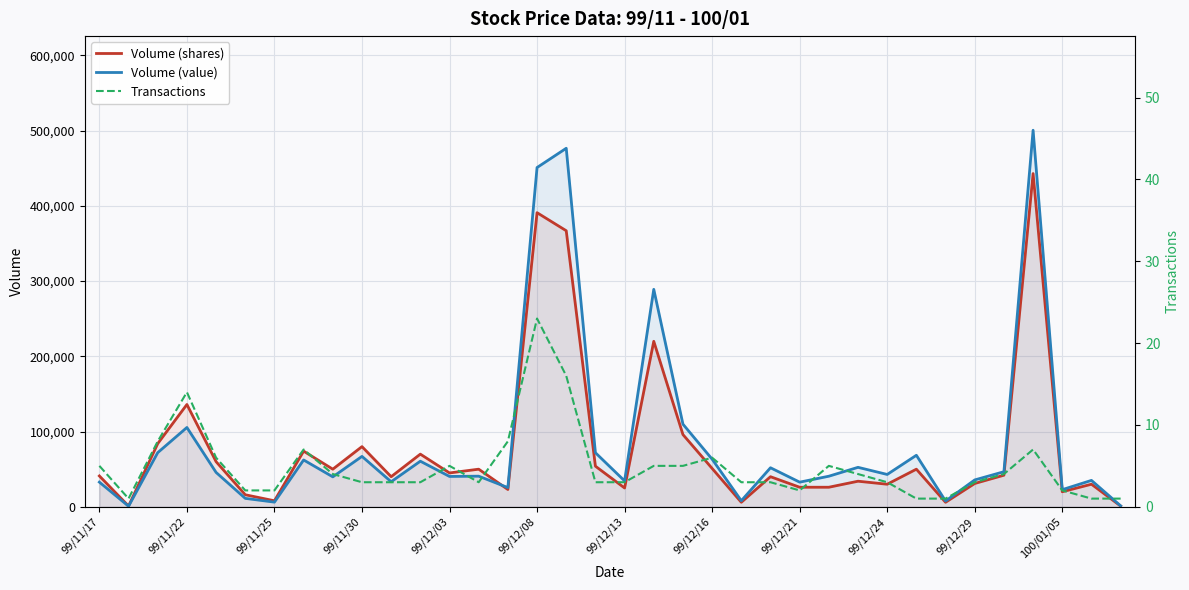

What is the highest value of the Volume (value) series?

500590